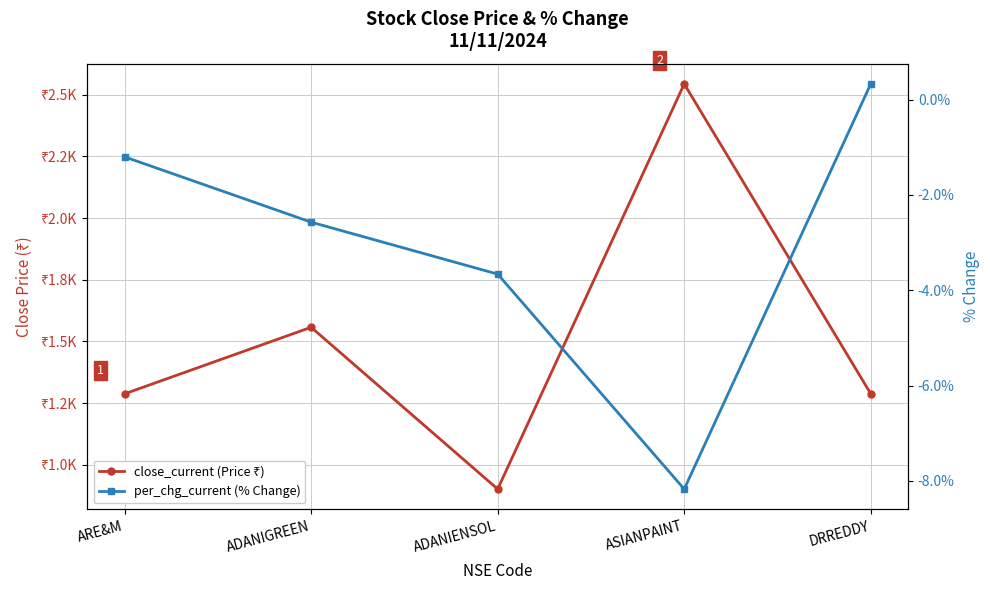

At which category is the sum across all series the highest?

ASIANPAINT